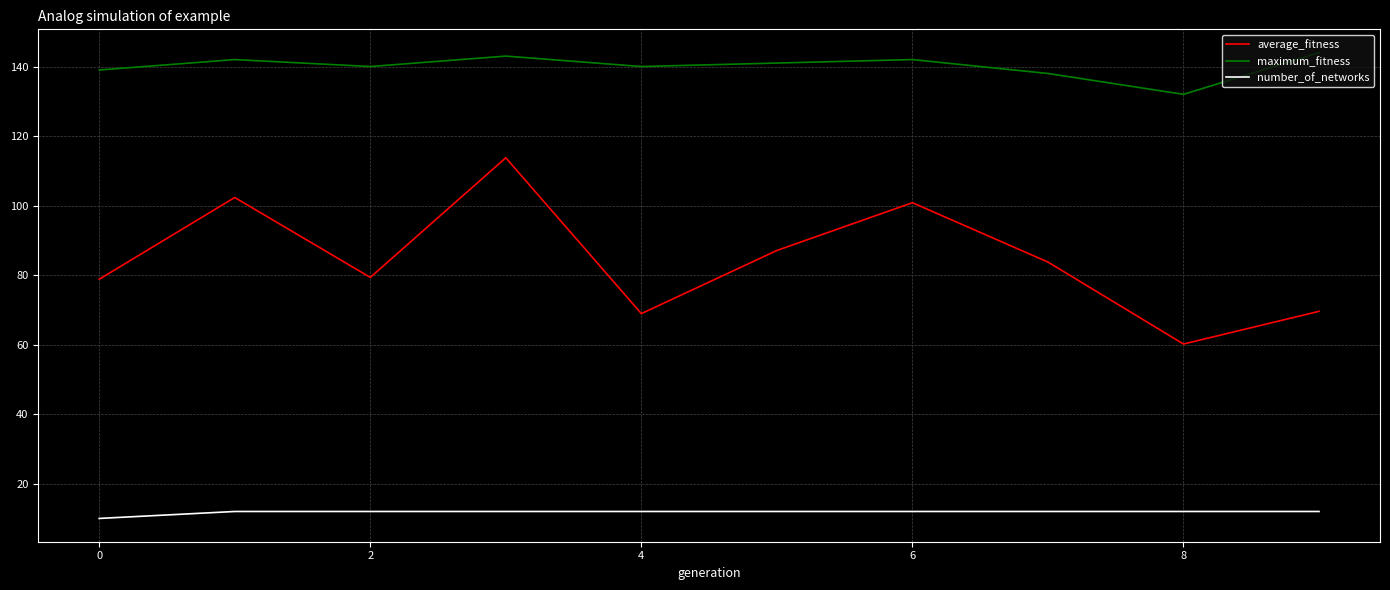

At how many categories does at least one series exceed 119?

10